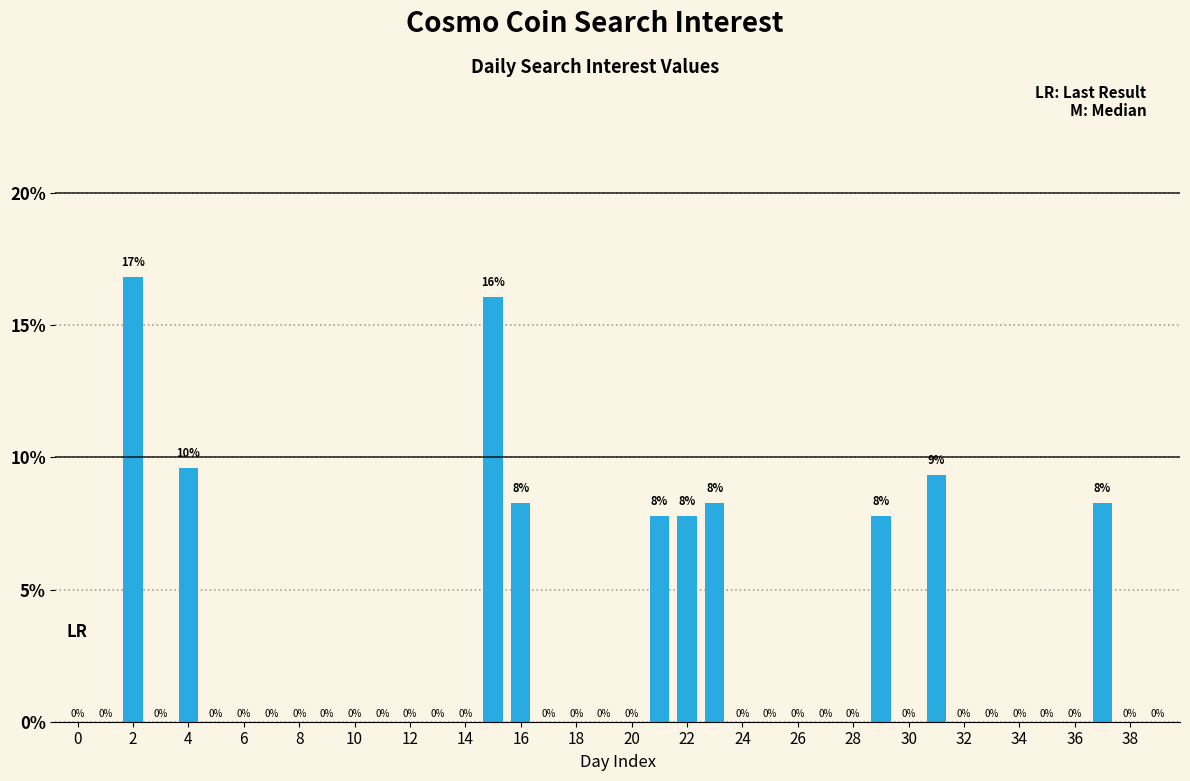

How many bars are there in total?

40